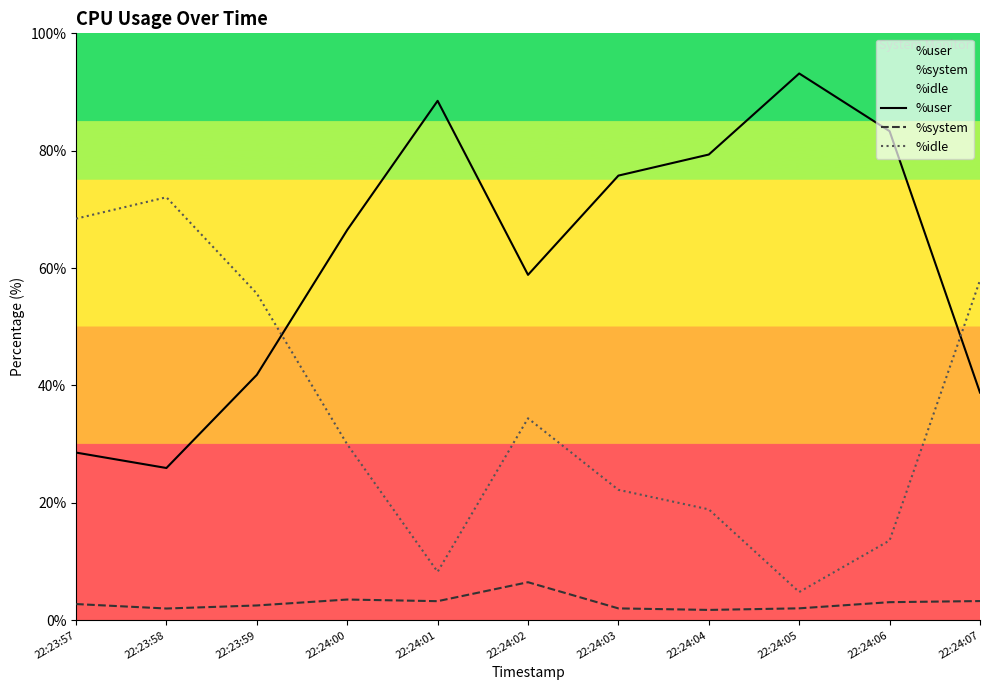

Between 22:24:02 and 22:24:05, which is larger?

22:24:05